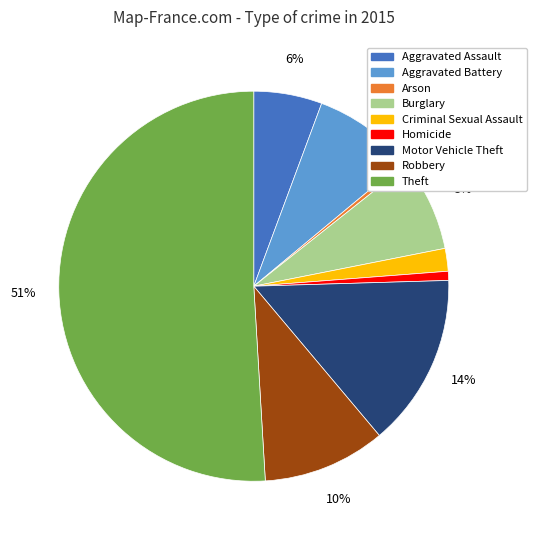

What is the largest slice in the pie chart?

Theft